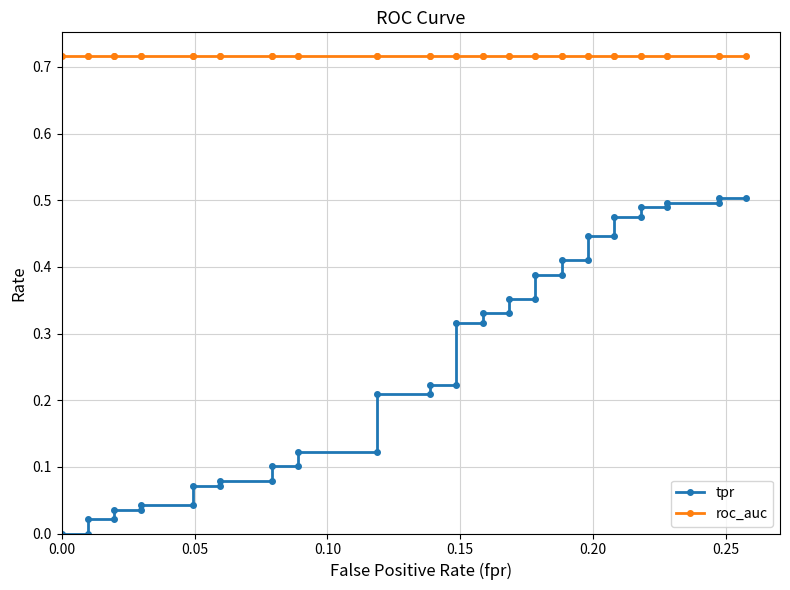

True or false: roc_auc has more than 1 points higher than both neighbors.

False